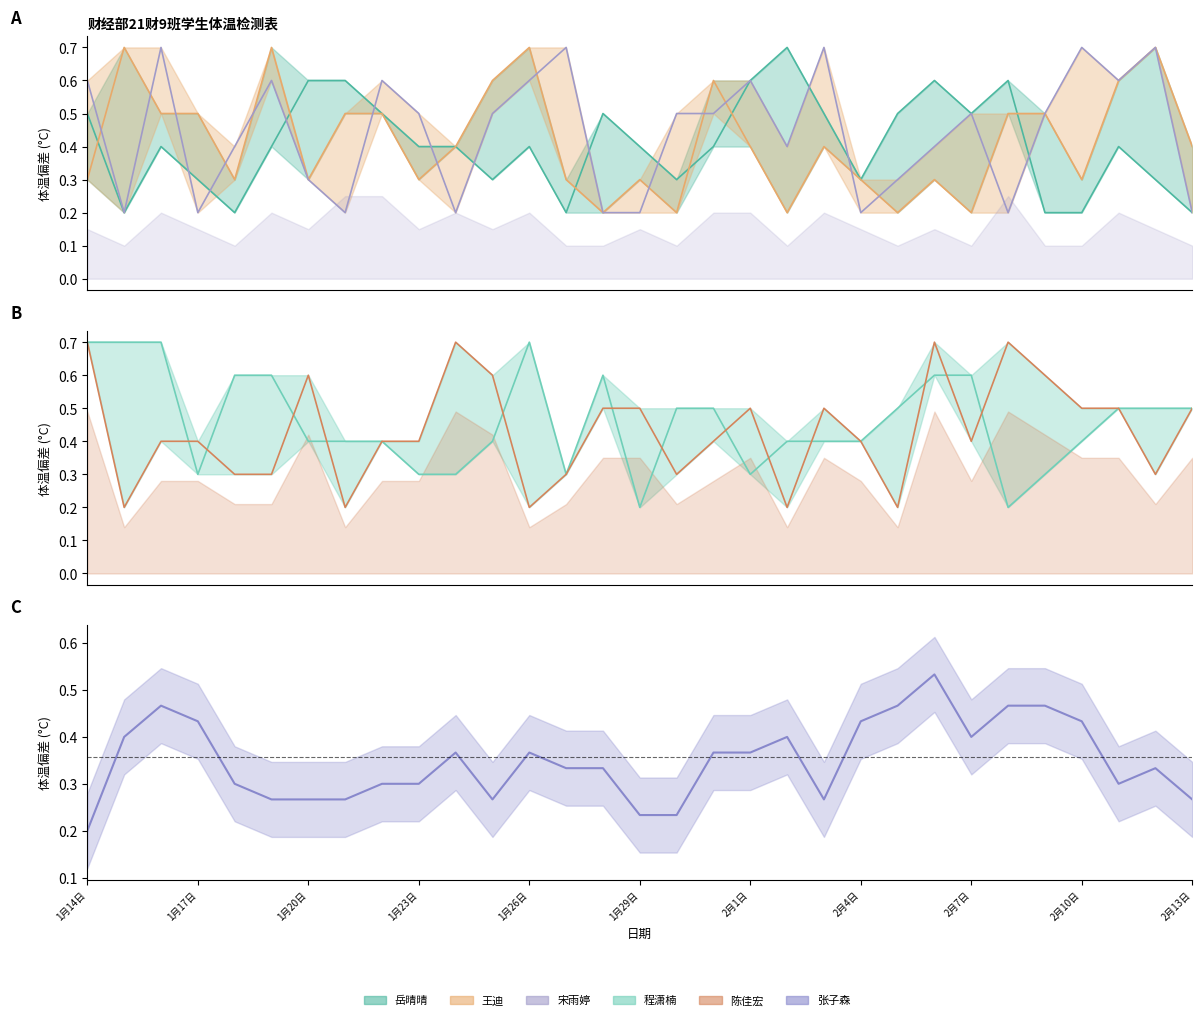

What is the value of the 陈佳宏 point at the 5th from the left?

0.3